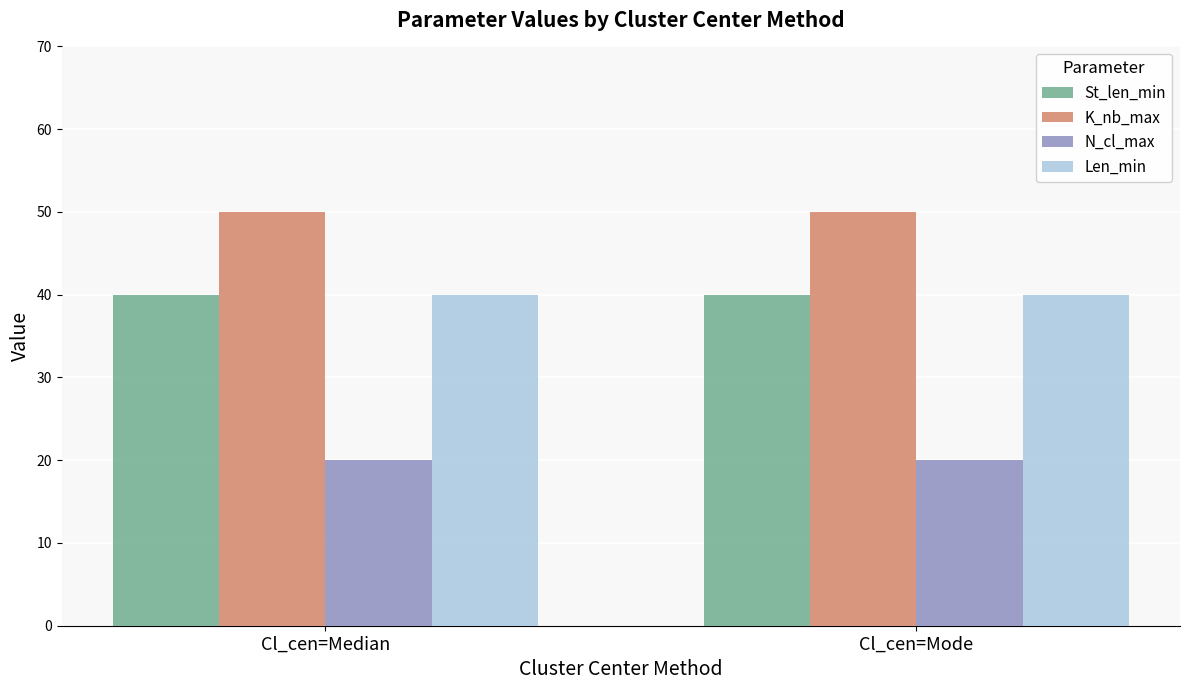

What is the approximate value of N_cl_max at Cl_cen=Mode?

20